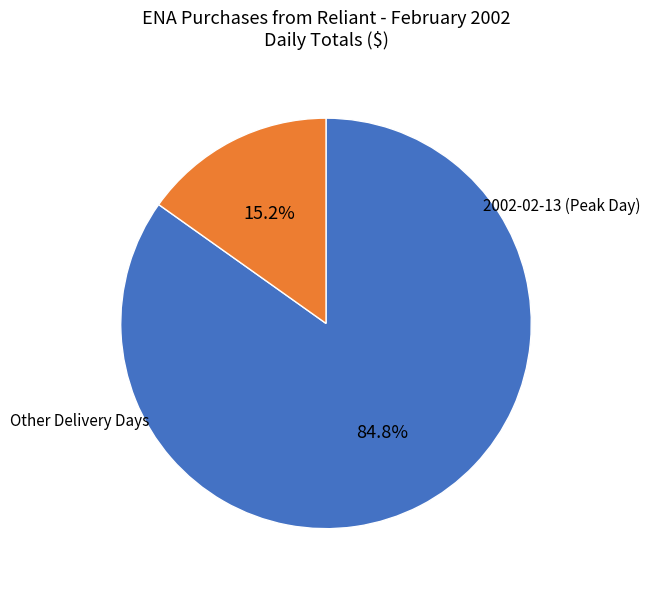

Which category has the biggest portion of the pie?

2002-02-13